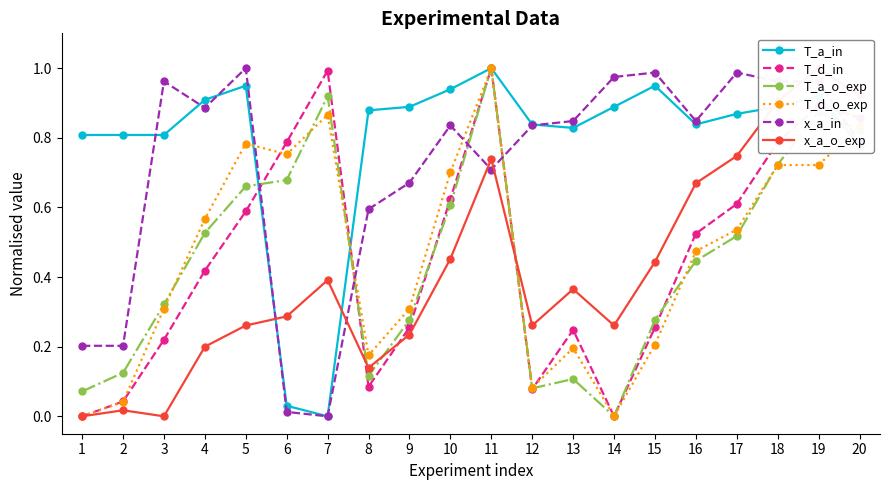

At which label is T_a_o_exp closest to 0?

14